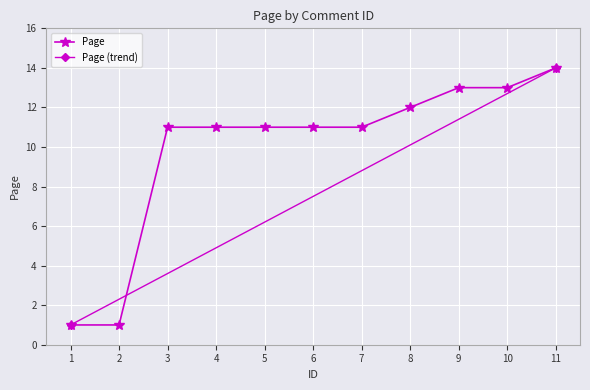

List the labels in order of value, smallest first.

1, 2, 3, 4, 5, 6, 7, 8, 9, 10, 11